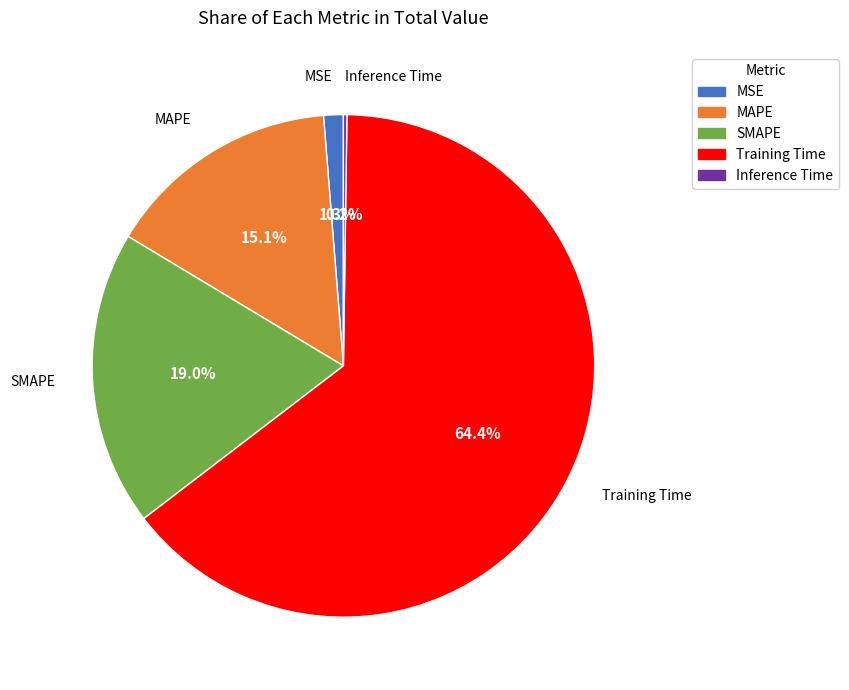

What is the largest slice in the pie chart?

Training Time